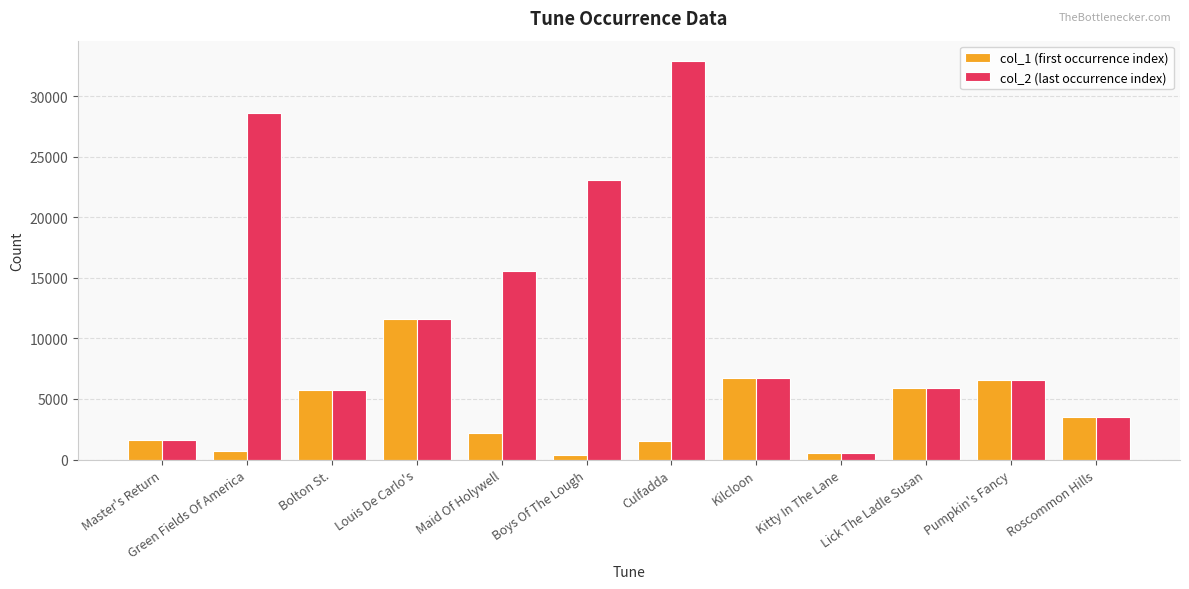

Rank the series by their average value, from lowest to highest.

col_1 (first occurrence index), col_2 (last occurrence index)